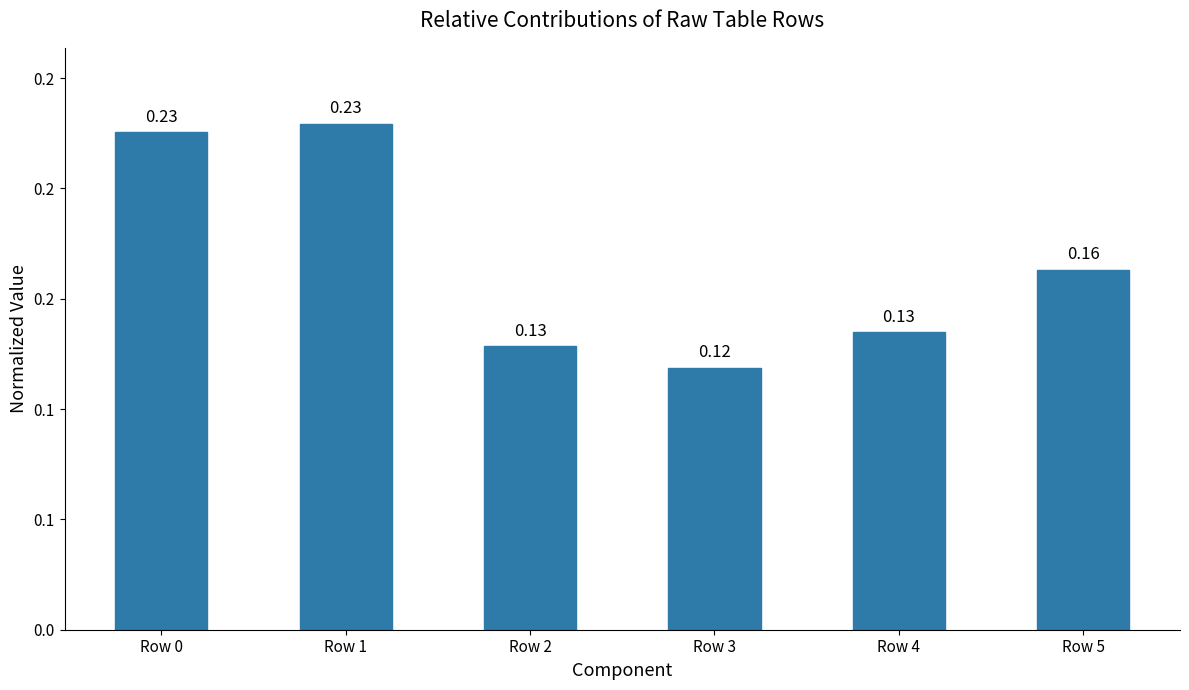

Does the chart contain any negative values?

No